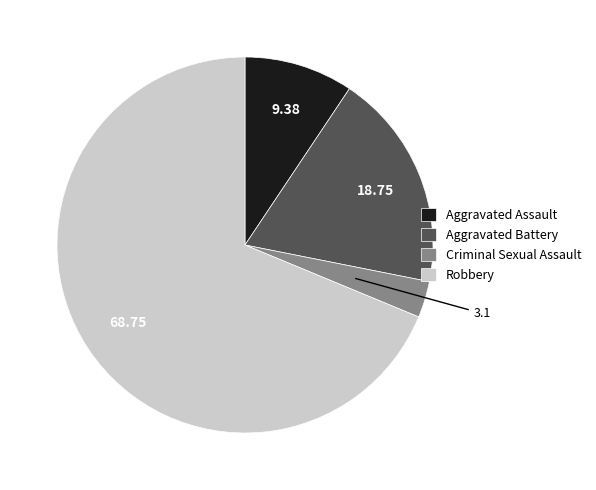

Is there a majority slice in this chart?

Yes